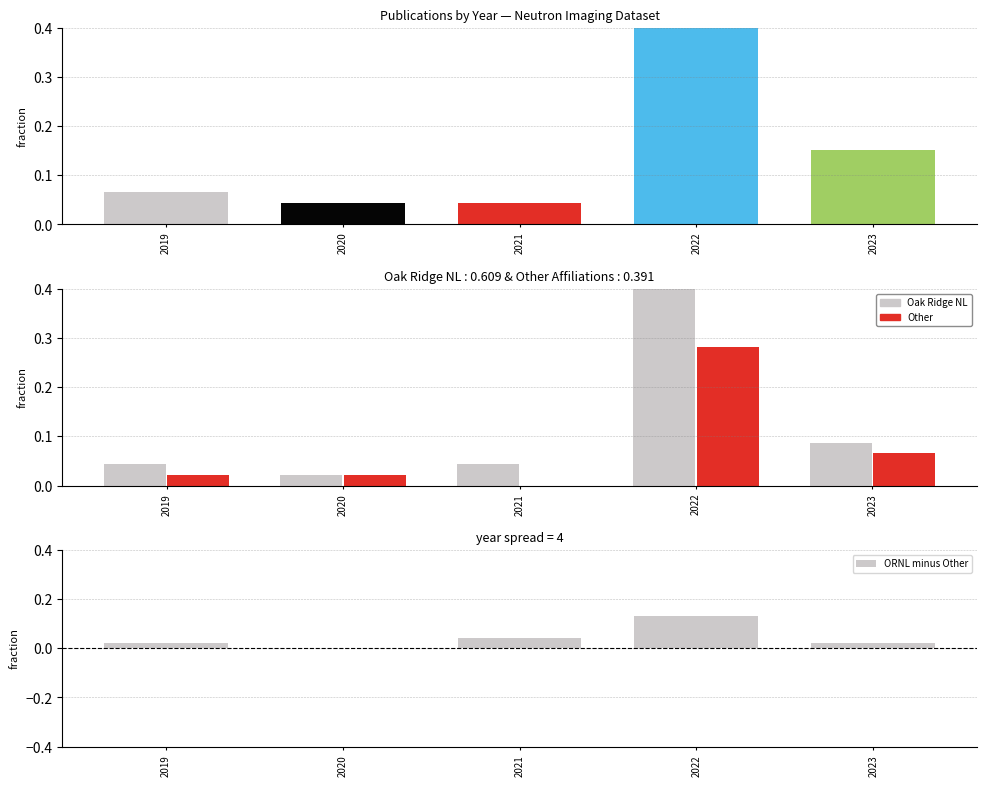

How many positive values does the ORNL minus Other series have?

4